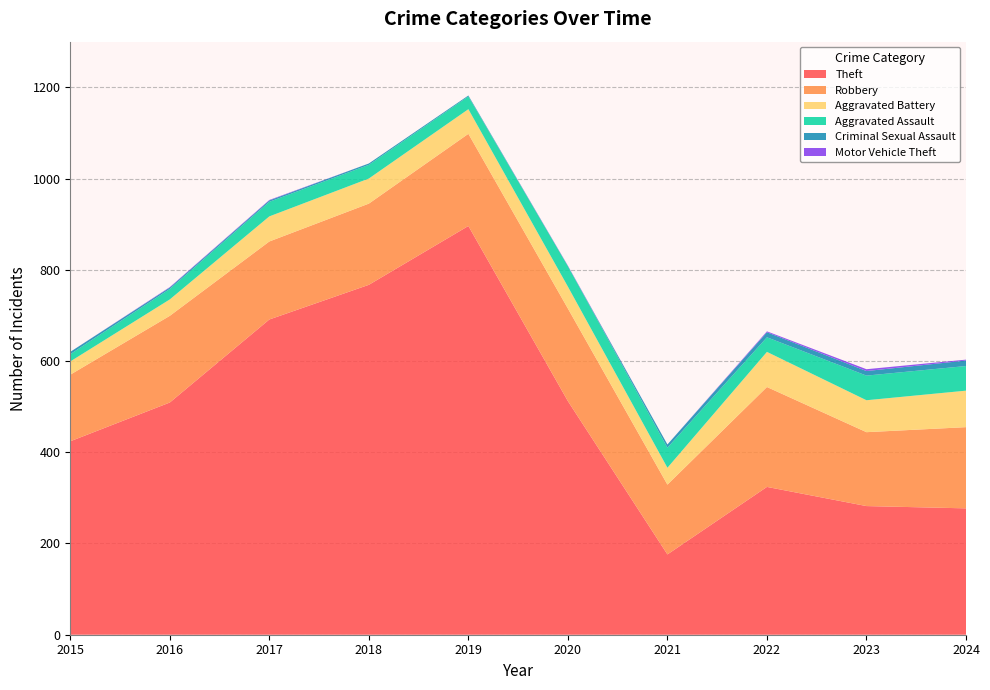

Reading left to right, list all the values displayed in this chart.

Theft: 424	509	691	767	896	512	176	324	282	277
Robbery: 146	190	171	178	202	203	153	219	162	178
Aggravated Battery: 29	36	55	55	54	48	37	77	70	80
Aggravated Assault: 16	23	32	30	28	45	44	32	54	54
Criminal Sexual Assault: 5	3	3	3	2	0	7	11	10	12
Motor Vehicle Theft: 0	1	1	0	0	1	0	2	4	2